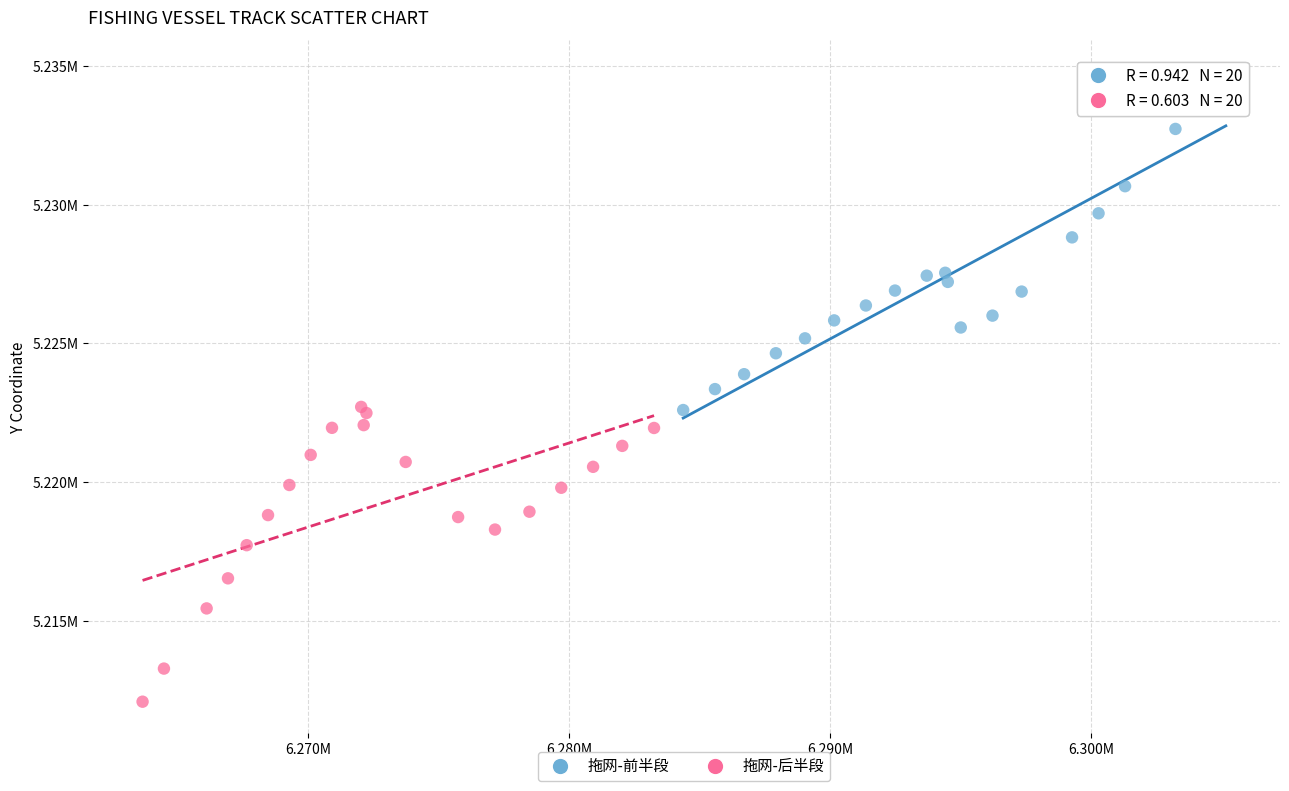

Which series reaches the minimum Y coordinate?

拖网-后半段